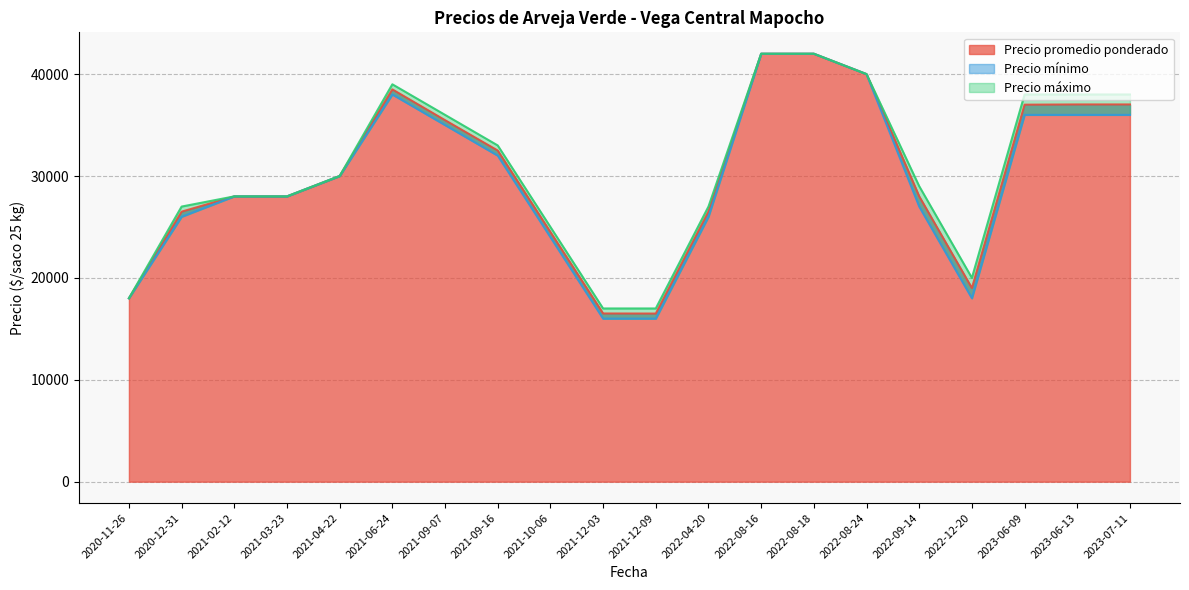

The value of Precio promedio ponderado at 2020-11-26 is 5773. True or false?

False